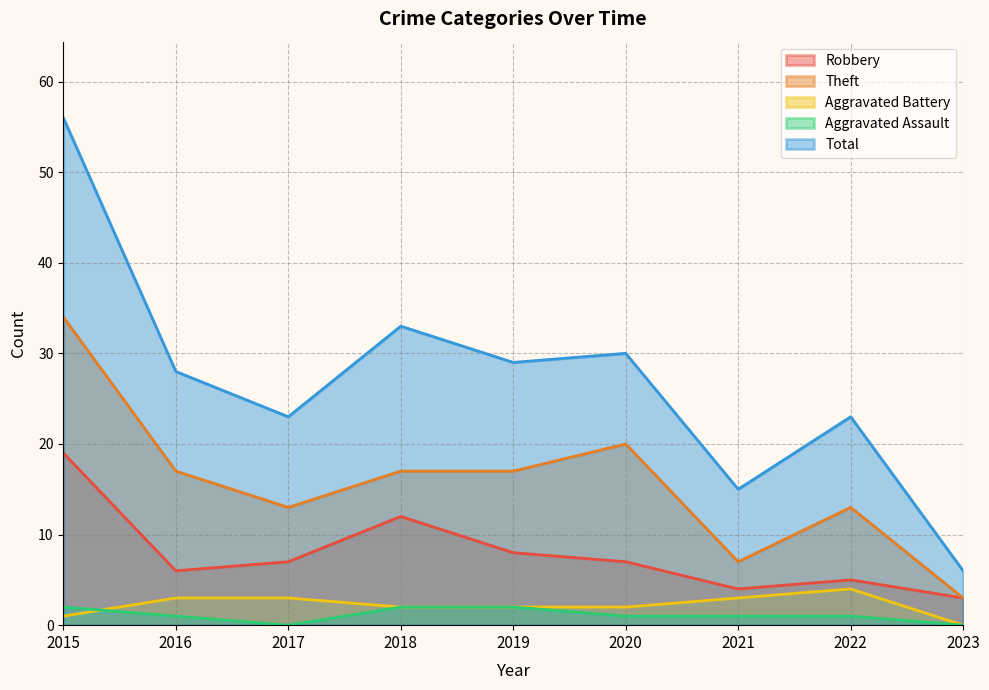

Reading left to right, transcribe all the data shown in this chart.

Robbery: 2015=19	2016=6	2017=7	2018=12	2019=8	2020=7	2021=4	2022=5	2023=3
Theft: 2015=34	2016=17	2017=13	2018=17	2019=17	2020=20	2021=7	2022=13	2023=3
Aggravated Battery: 2015=1	2016=3	2017=3	2018=2	2019=2	2020=2	2021=3	2022=4	2023=0
Aggravated Assault: 2015=2	2016=1	2017=0	2018=2	2019=2	2020=1	2021=1	2022=1	2023=0
Total: 2015=56	2016=28	2017=23	2018=33	2019=29	2020=30	2021=15	2022=23	2023=6